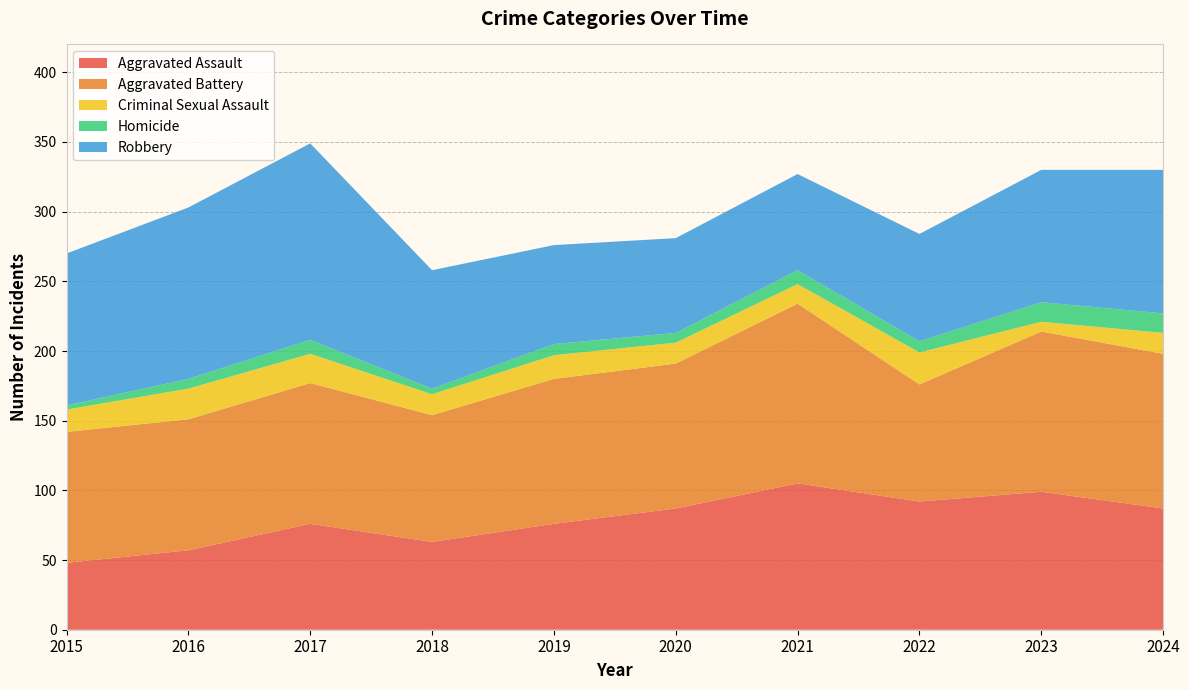

Reading left to right, transcribe all the data shown in this chart.

Aggravated Assault: 2015=48	2016=57	2017=76	2018=63	2019=76	2020=87	2021=105	2022=92	2023=99	2024=87
Aggravated Battery: 2015=94	2016=94	2017=101	2018=91	2019=104	2020=104	2021=129	2022=84	2023=115	2024=111
Criminal Sexual Assault: 2015=16	2016=22	2017=21	2018=15	2019=17	2020=15	2021=14	2022=23	2023=7	2024=15
Homicide: 2015=3	2016=7	2017=10	2018=4	2019=8	2020=7	2021=10	2022=8	2023=14	2024=14
Robbery: 2015=109	2016=123	2017=141	2018=85	2019=71	2020=68	2021=69	2022=77	2023=95	2024=103